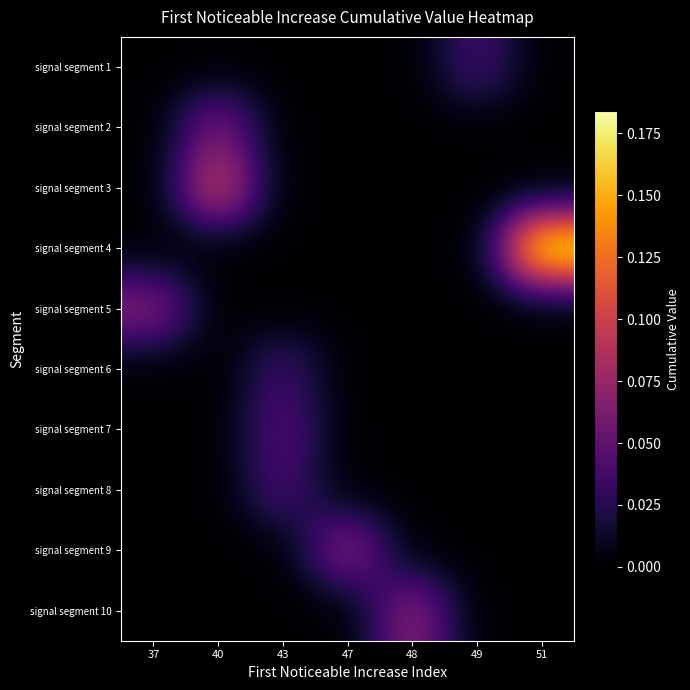

Which category has the lowest value across all series?

37